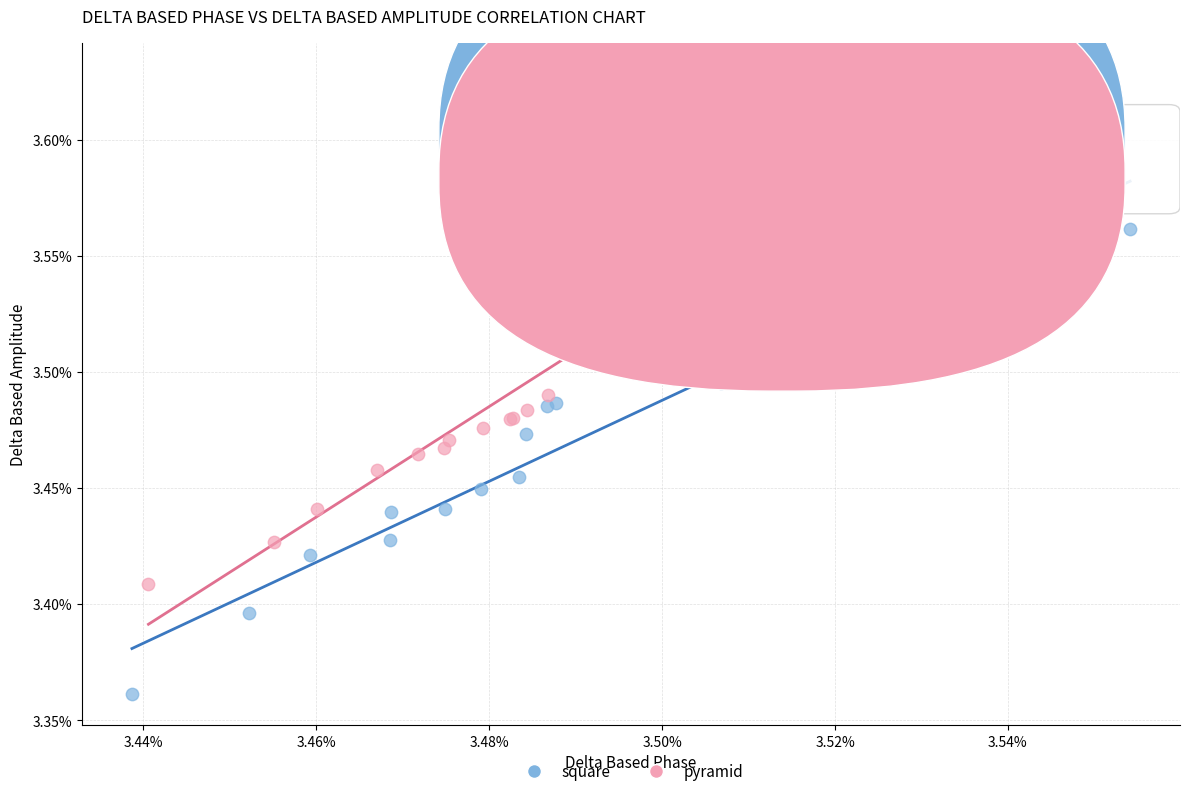

What are all the series names shown in the legend?

square, pyramid